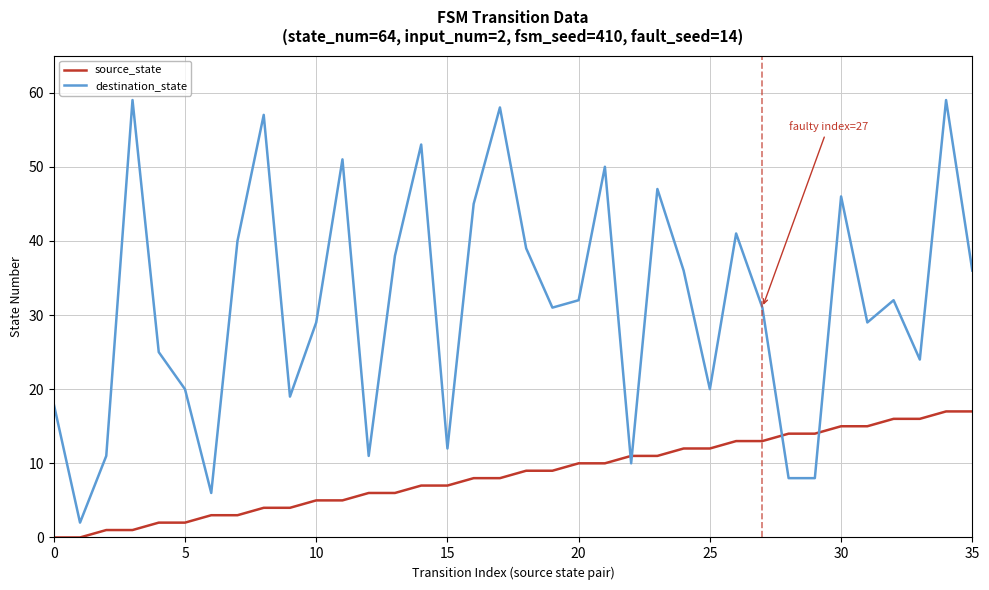

List the series in order of their peak value, highest first.

destination_state, source_state